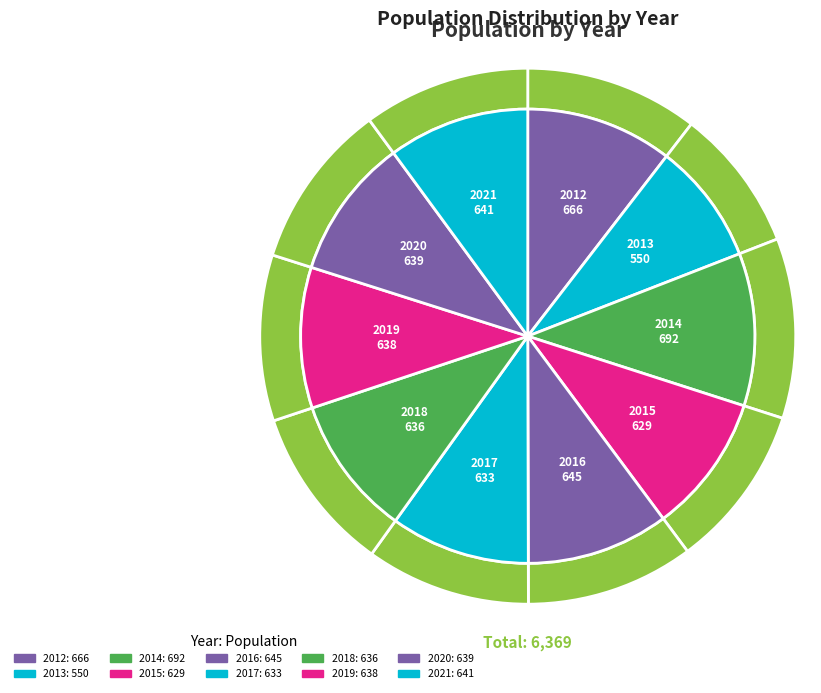

Count the number of slices in the pie.

10